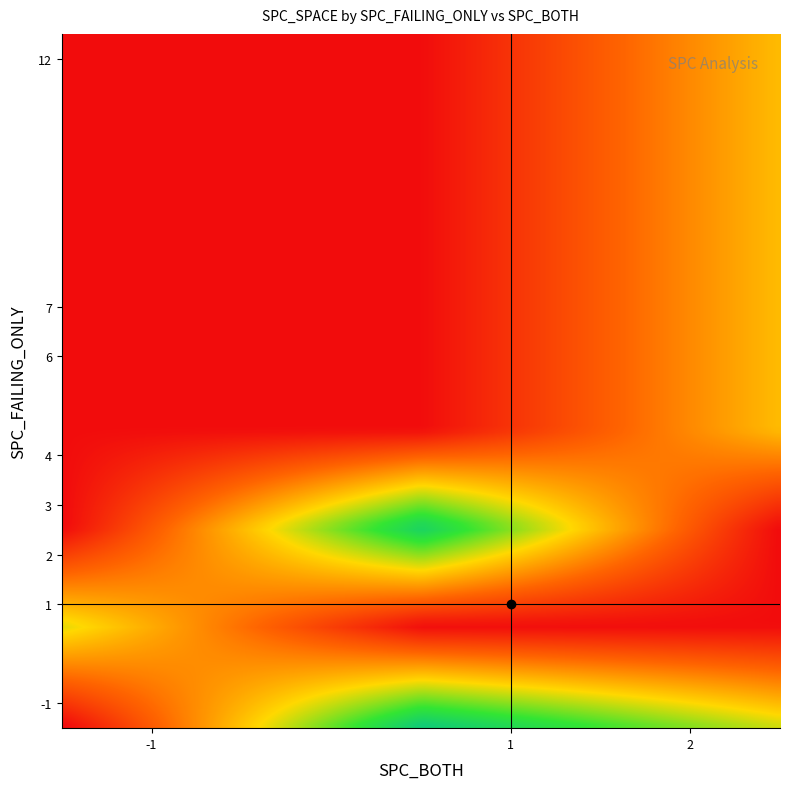

What is the greatest value displayed?

84